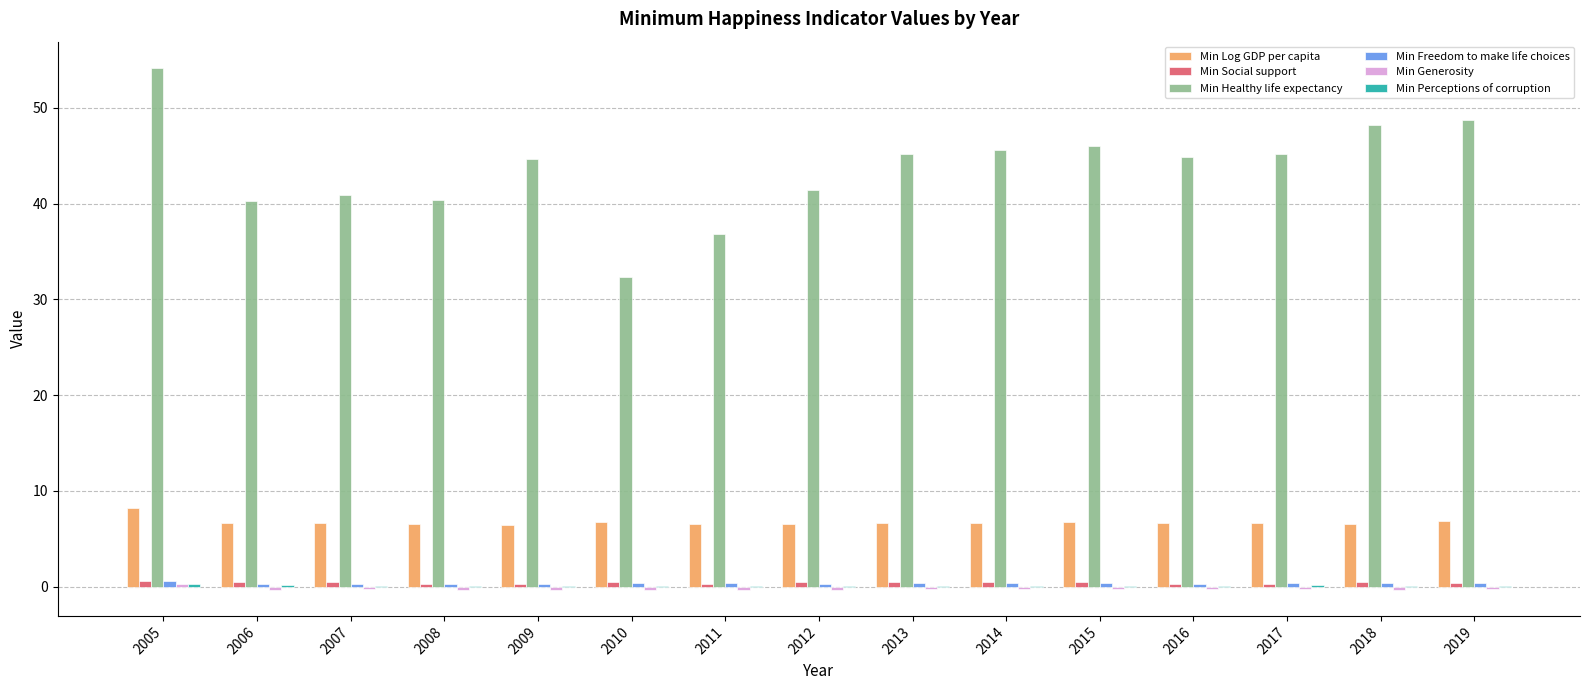

What is the sum of all Min Healthy life expectancy values?

654.7